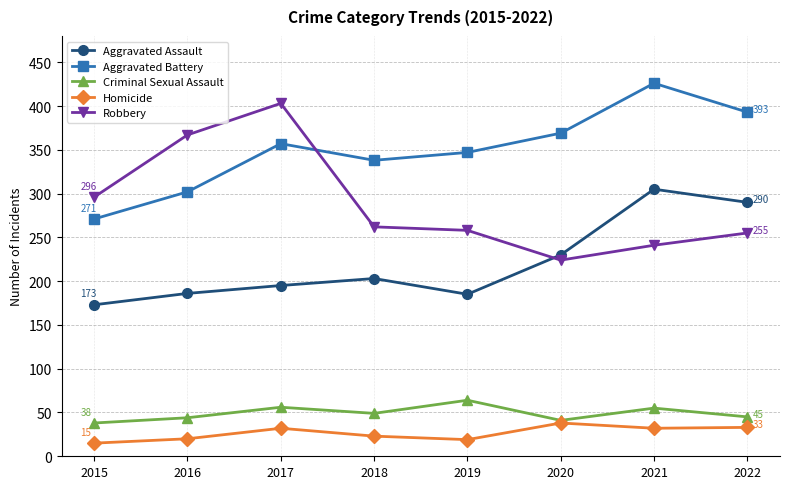

At which category does Robbery reach its first local valley?

2020